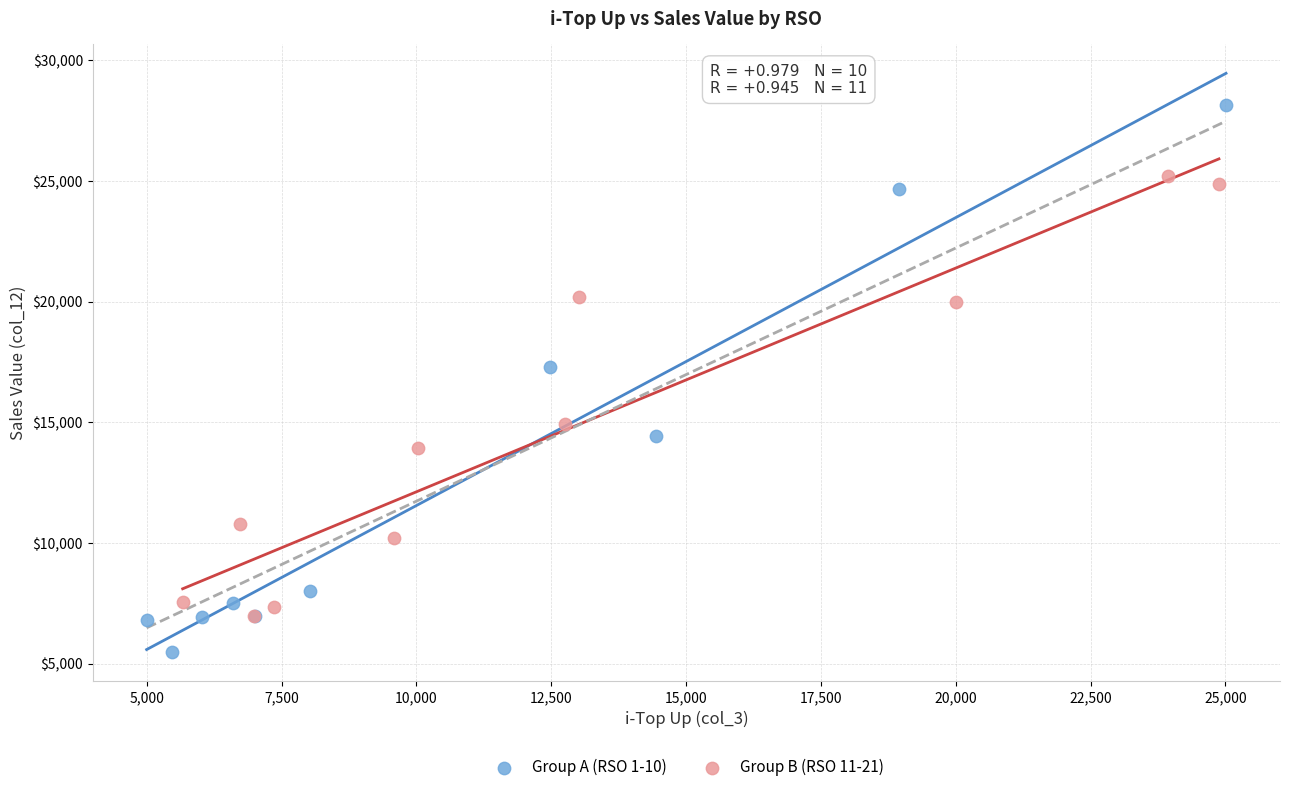

Which series contains the highest Y value?

Group A (RSO 1-10)